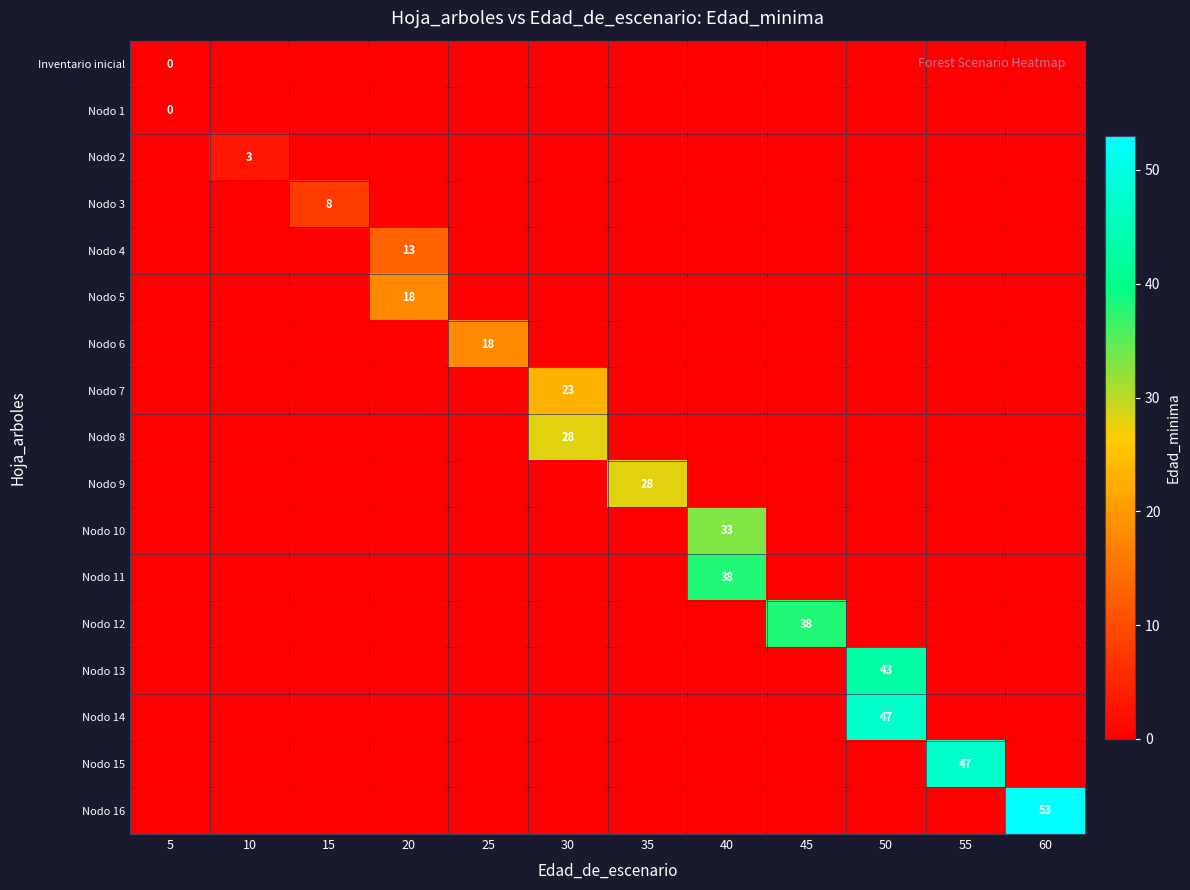

What is the smallest value displayed?

-1